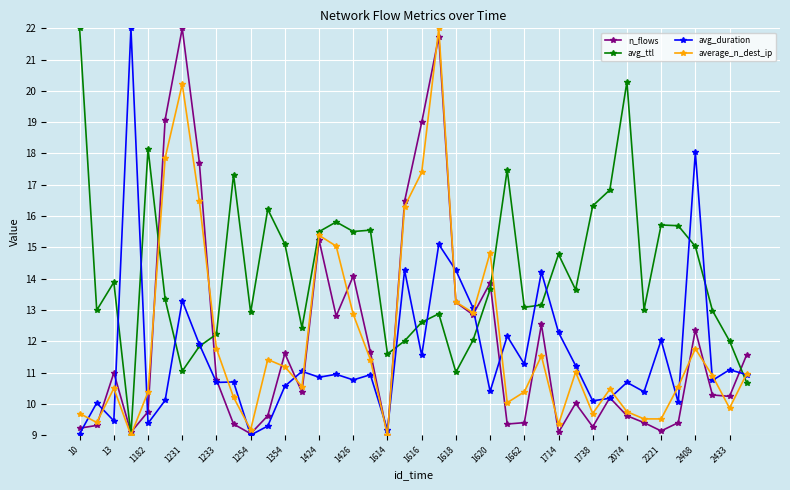

What is the maximum value shown in the chart?

22.0